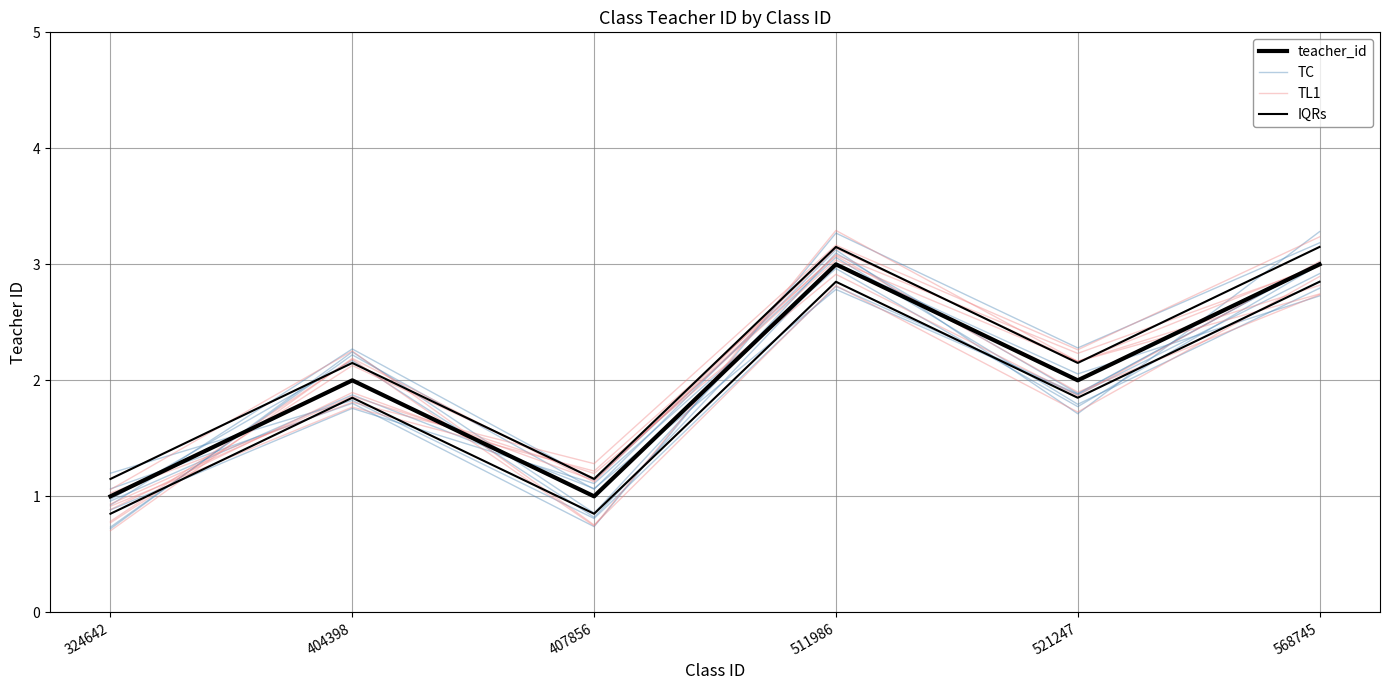

How many values in the IQRs series are below 2?

2